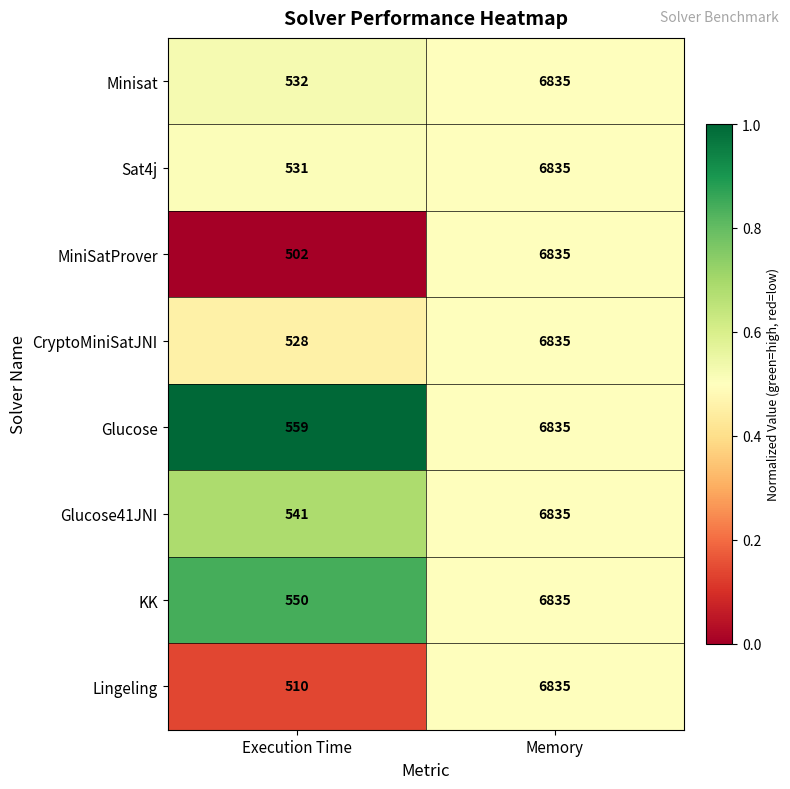

What is the smallest value displayed?

502